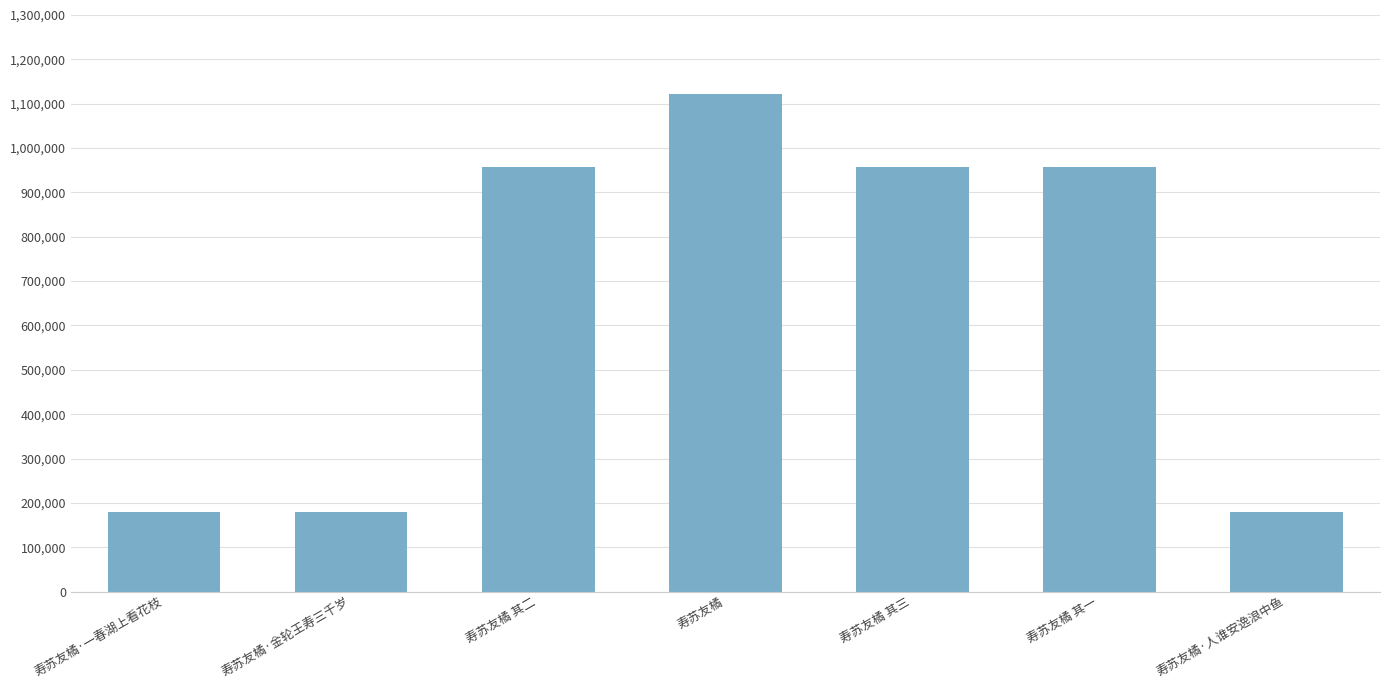

Between 寿苏友橘·金轮王寿三千岁 and 寿苏友橘 其三, which is larger?

寿苏友橘 其三